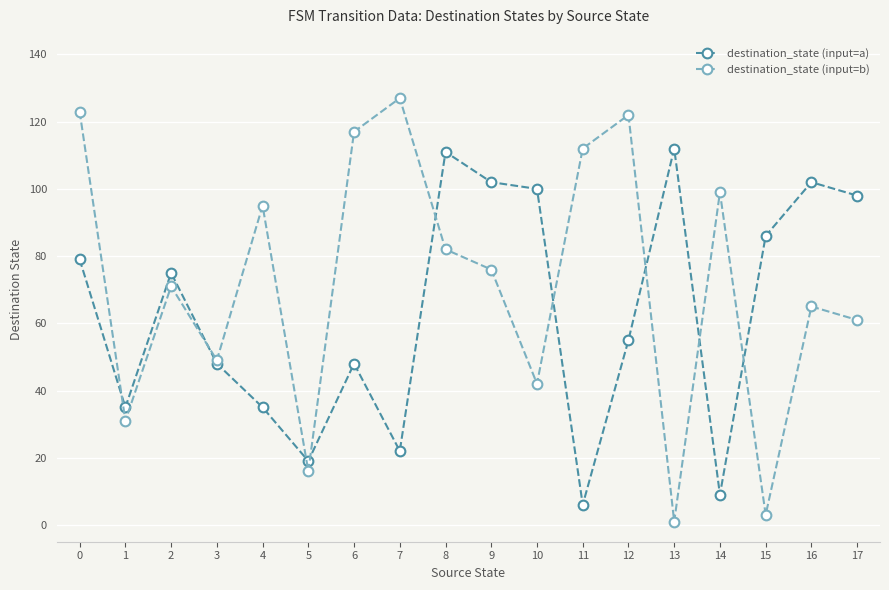

In destination_state (input=a), how many points are lower than both neighbors (excluding endpoints)?

5